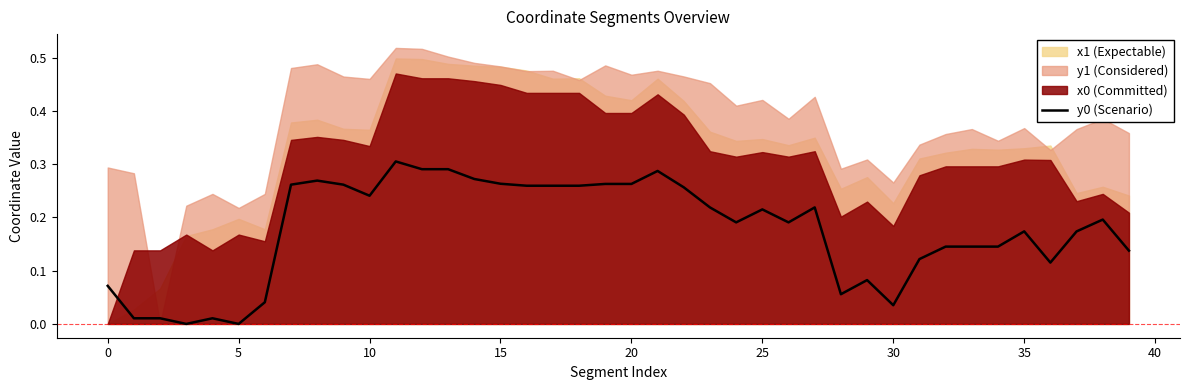

Is it true that y0 (Scenario) equals 0.0 at 5?

True